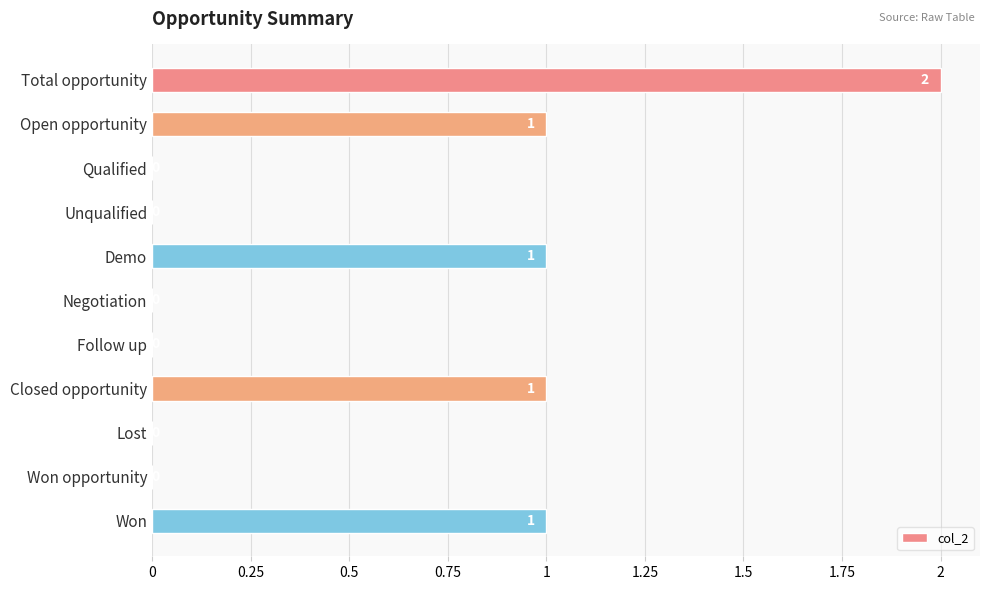

Between Closed opportunity and Negotiation, which is larger?

Closed opportunity